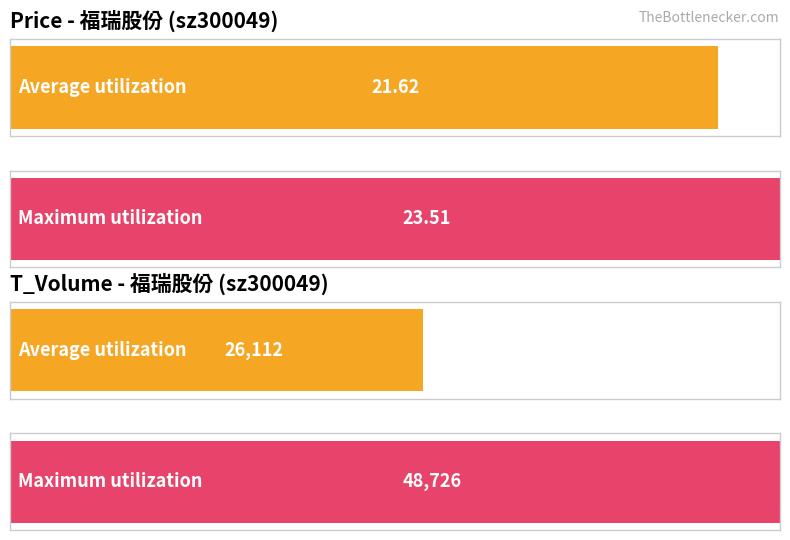

Is it true that t_volume equals 3978.9 at 2022-10-27?

False